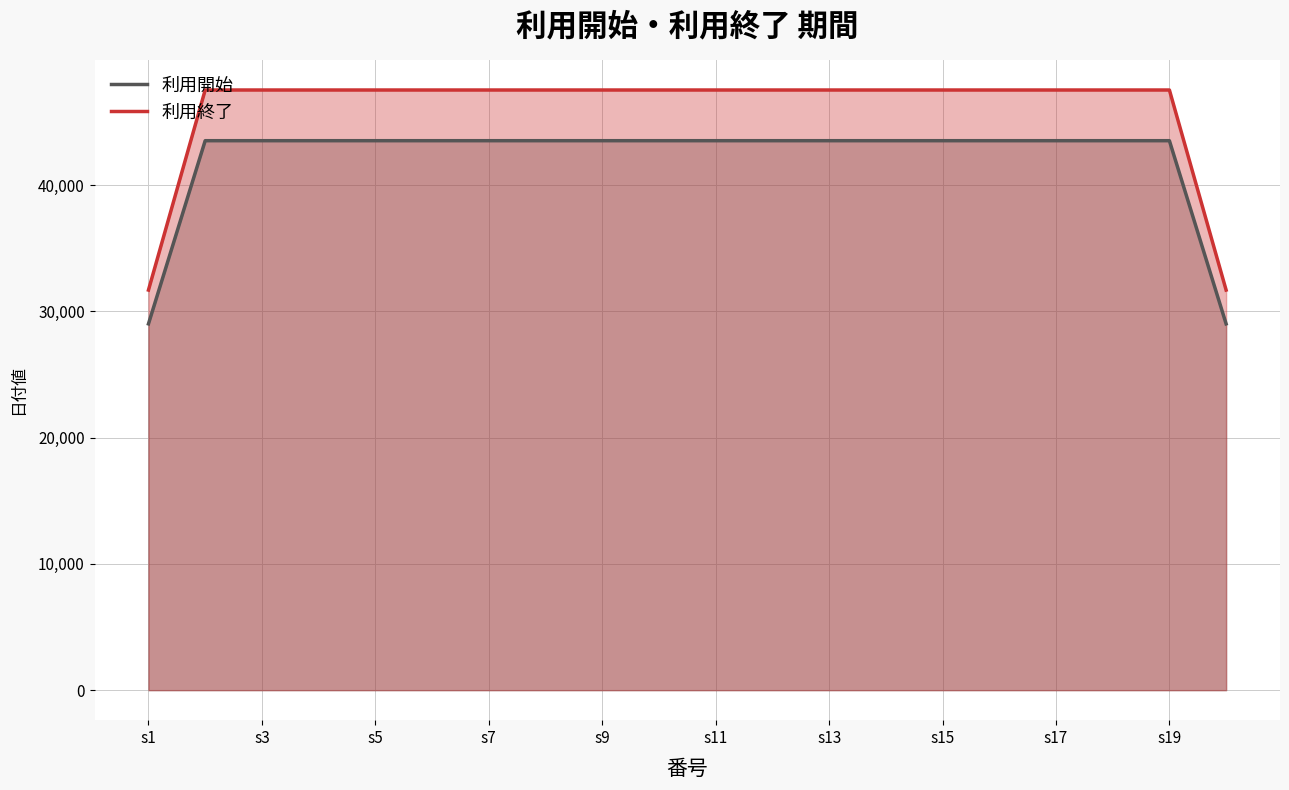

Is it true that 利用終了 equals 76837.7 at s9?

False